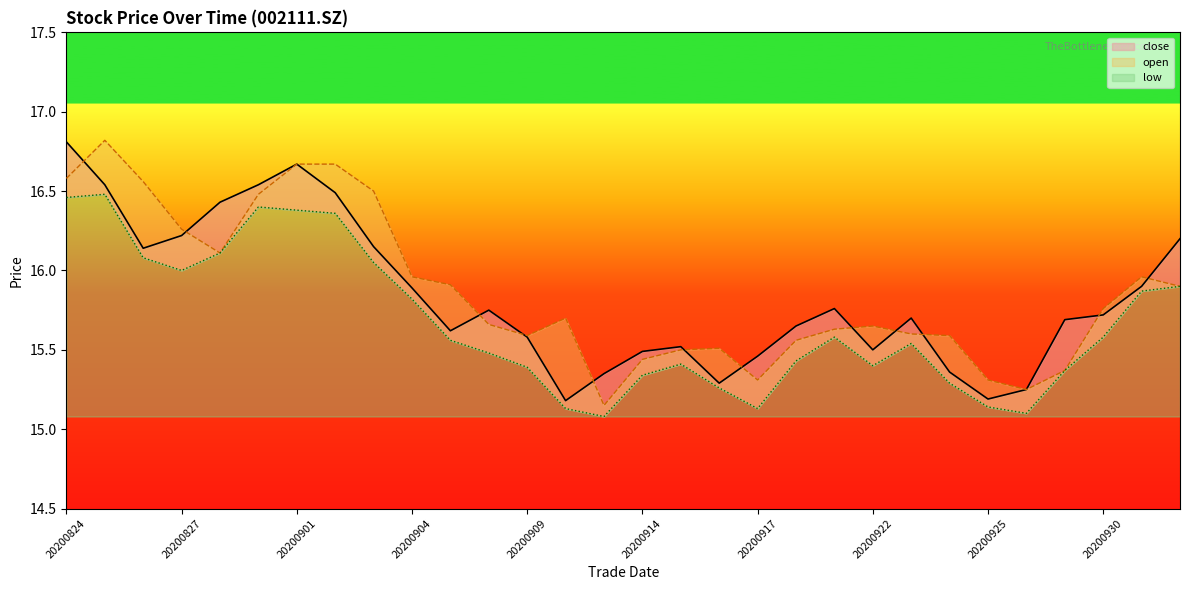

Count the number of categories in the chart.

30